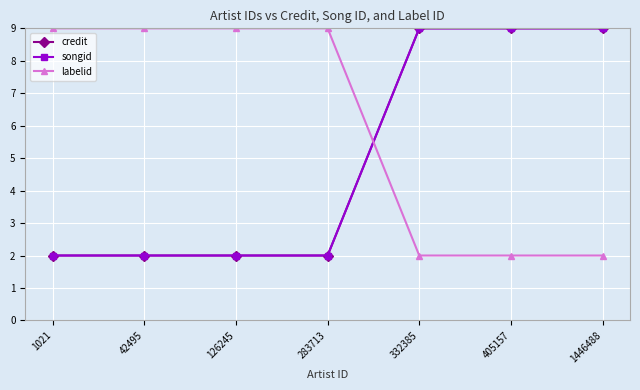

Does the chart have visible grid lines?

Yes